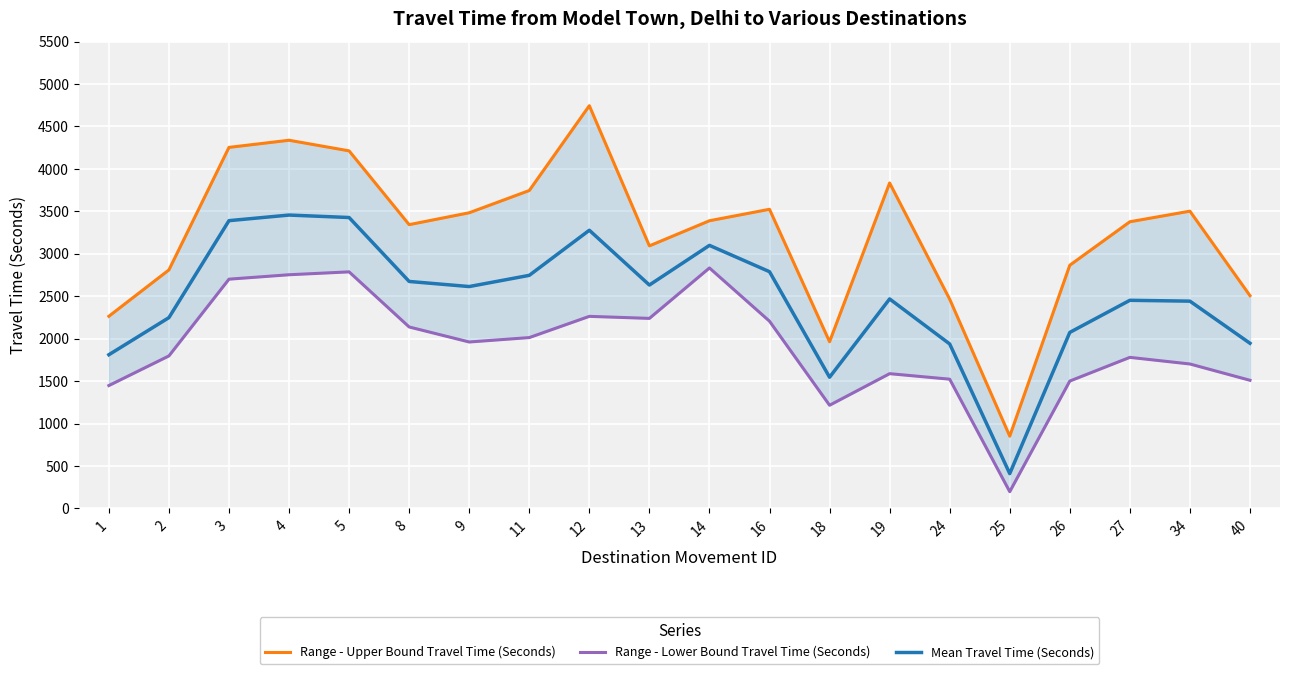

What is the sum of all Range - Lower Bound Travel Time (Seconds) values?

38157